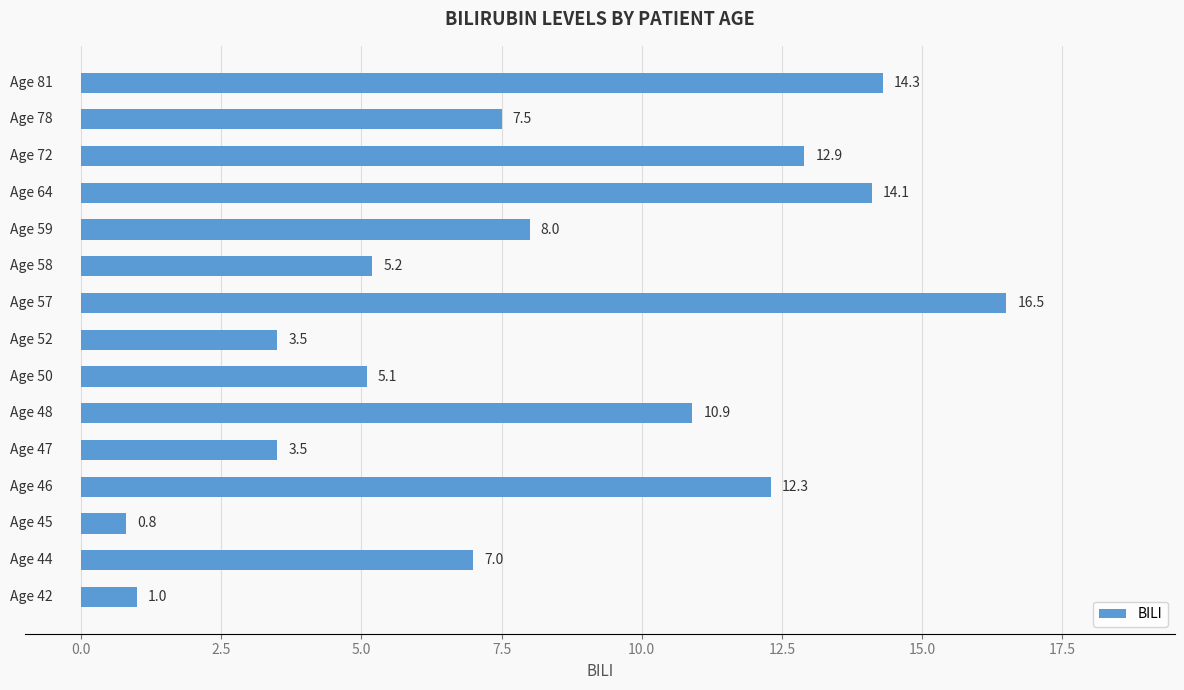

What is the average value?

8.2